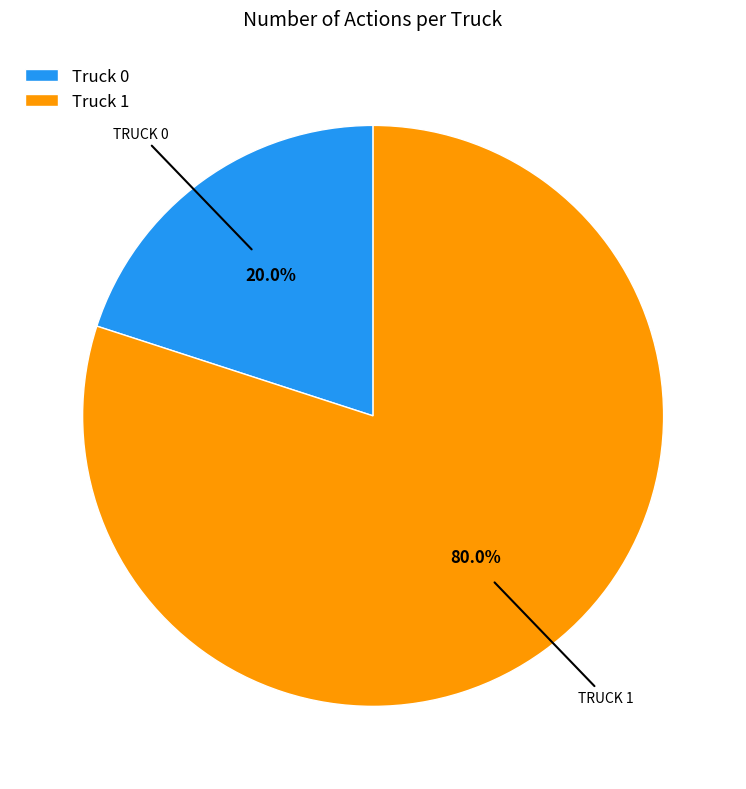

How many slices are in this pie chart?

2